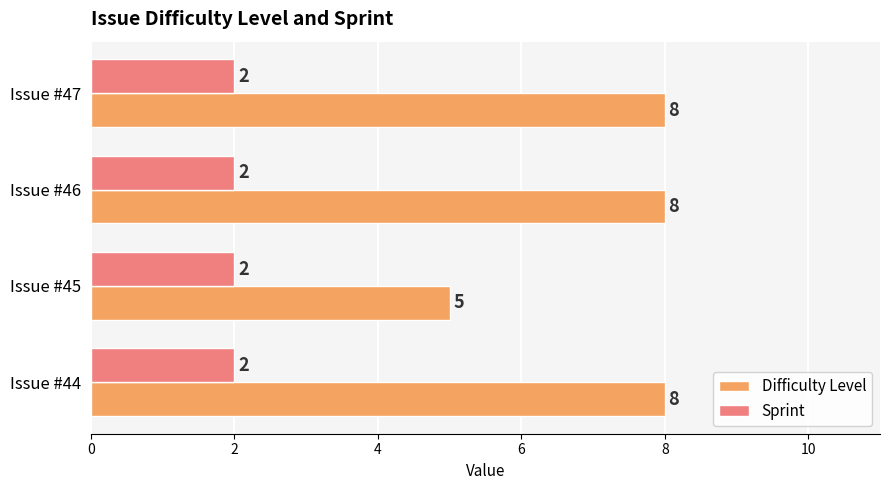

Count the Difficulty Level values in the range 8 to 9.

3